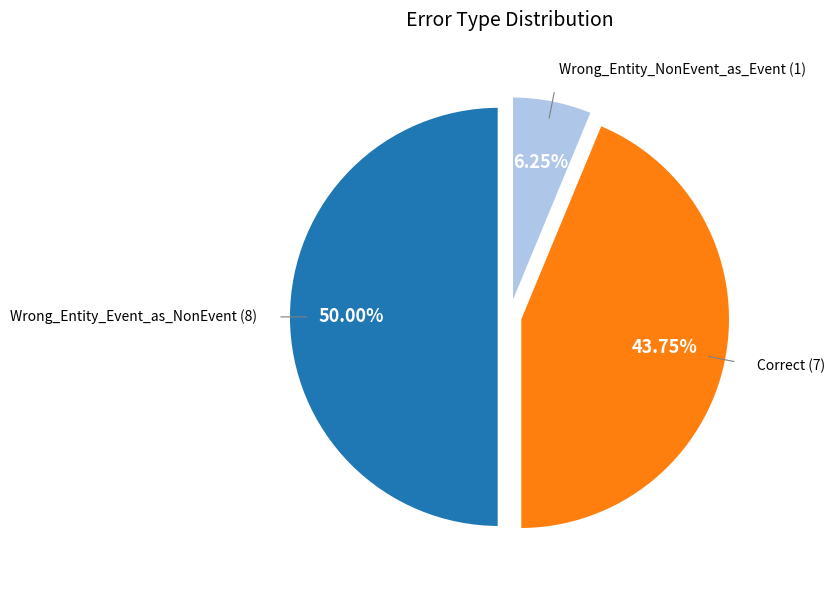

How many slices are in this pie chart?

3